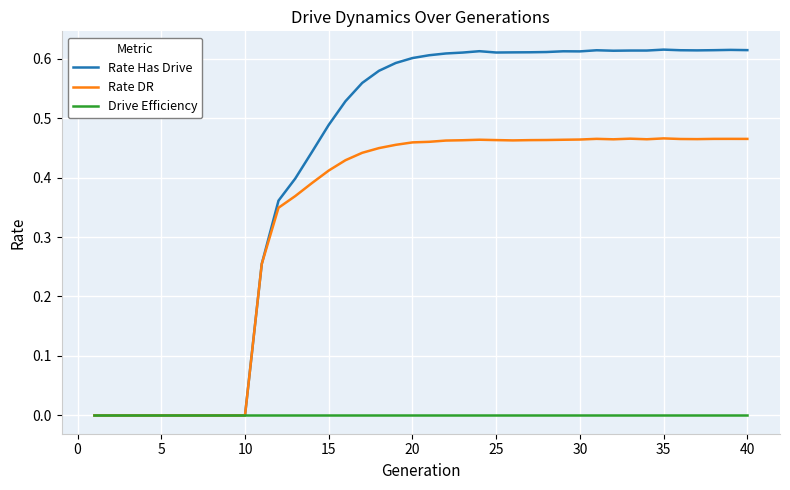

List the series in order of their peak value, lowest first.

Drive Efficiency, Rate DR, Rate Has Drive